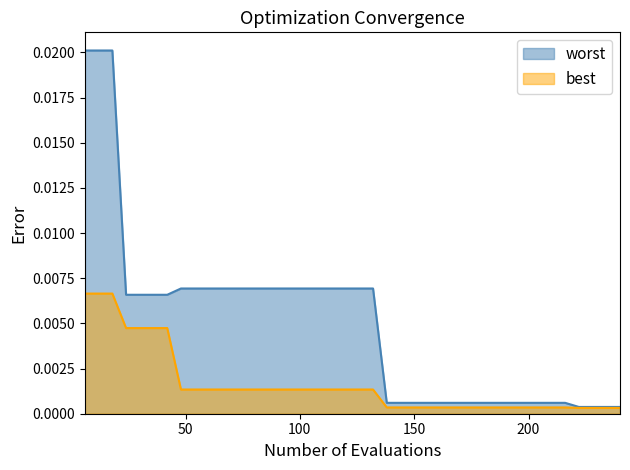

At which category is the sum across all series the highest?

6